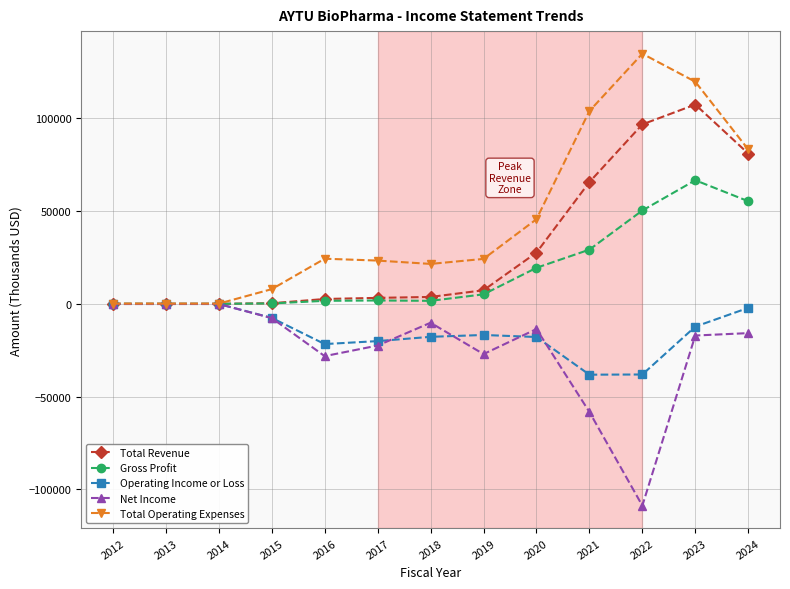

Which series has the widest spread of values?

Total Operating Expenses